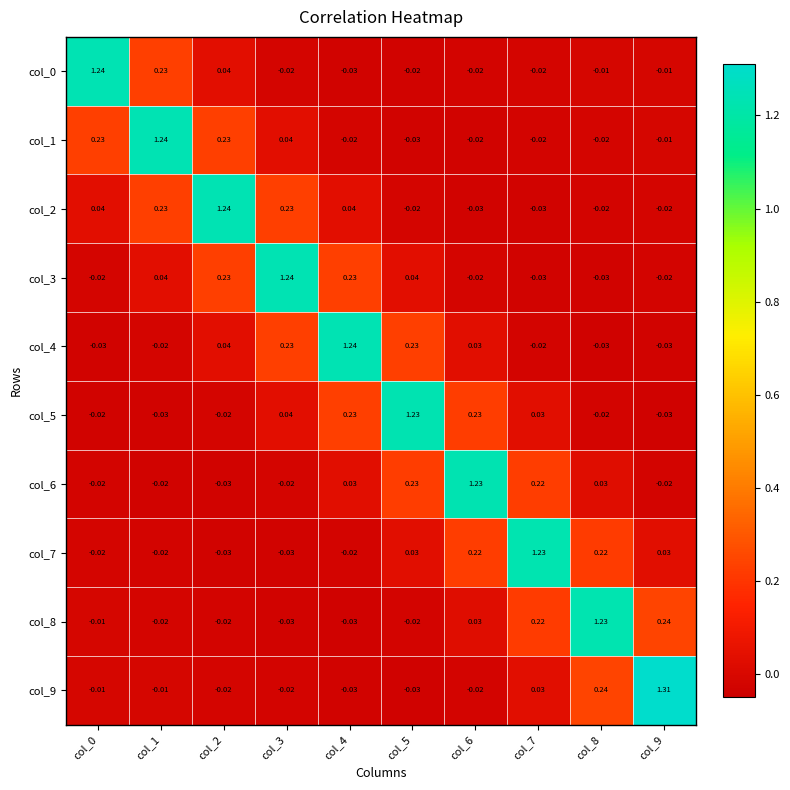

Is the value of col_5 at col_1 greater than the value of col_6 at col_6?

No